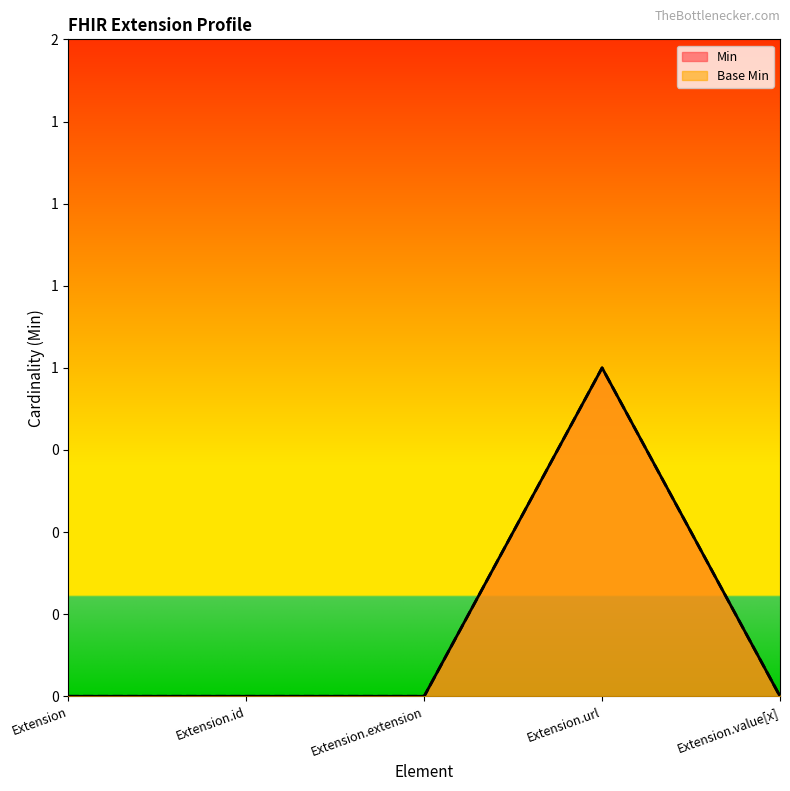

At how many categories does at least one series exceed 0?

1